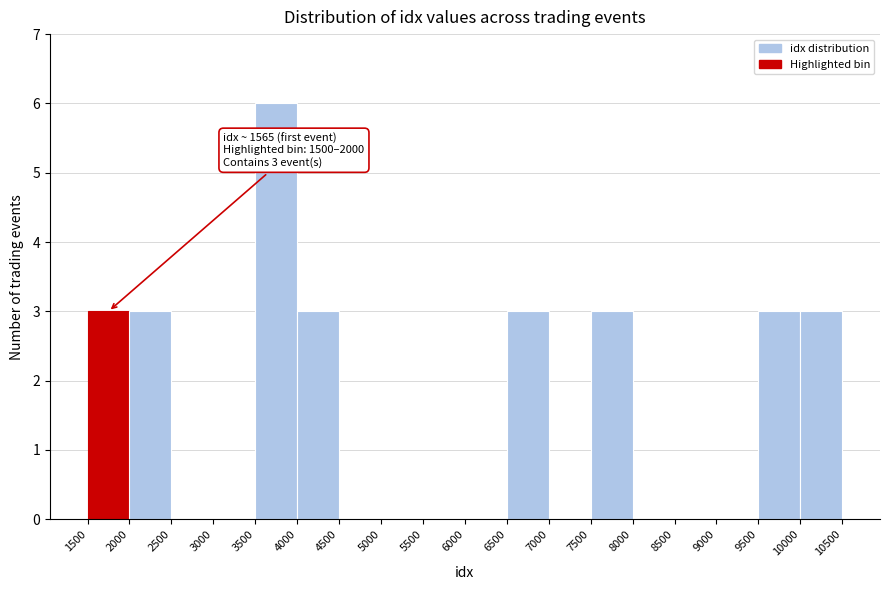

Which range on the x-axis has the tallest bar?

3500 to 4000